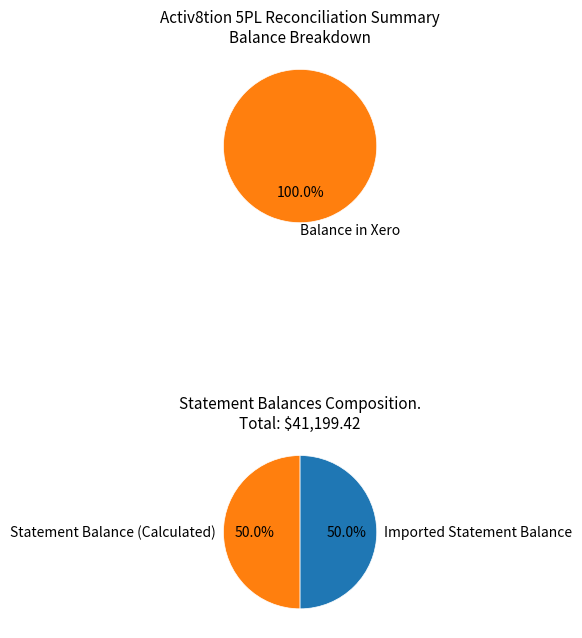

To the nearest percent, what is the combined percentage of Balance in Xero and Unreconciled Lines?

100%